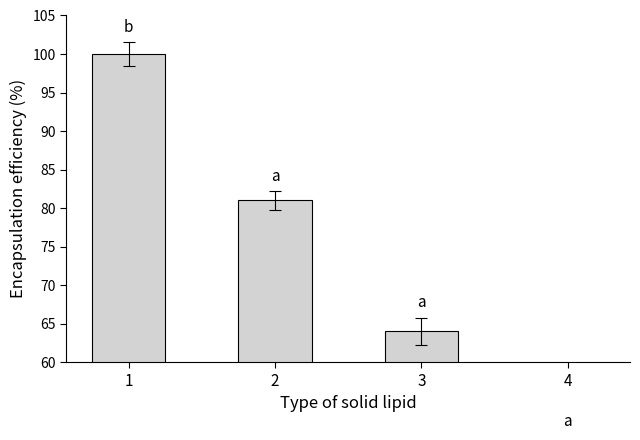

Rank the categories by value from lowest to highest.

4, 3, 2, 1